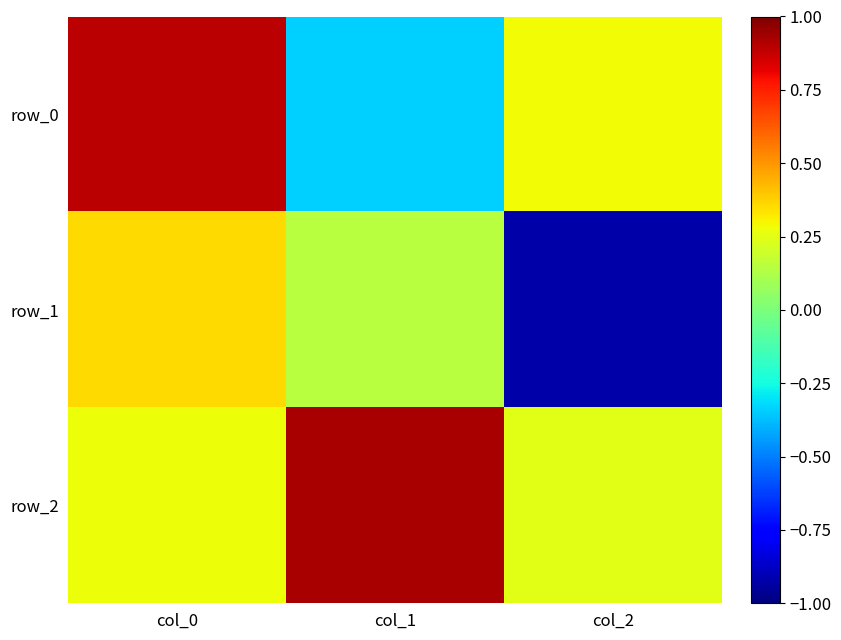

What is the maximum value shown in the chart?

0.9